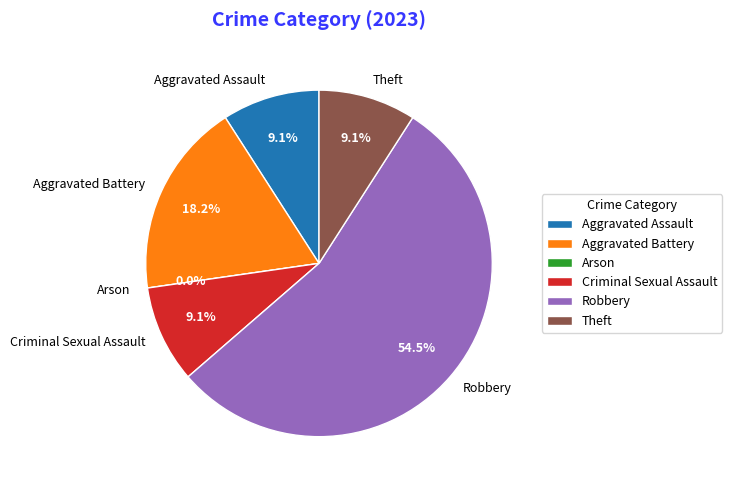

To the nearest percent, what is the average slice percentage?

17%